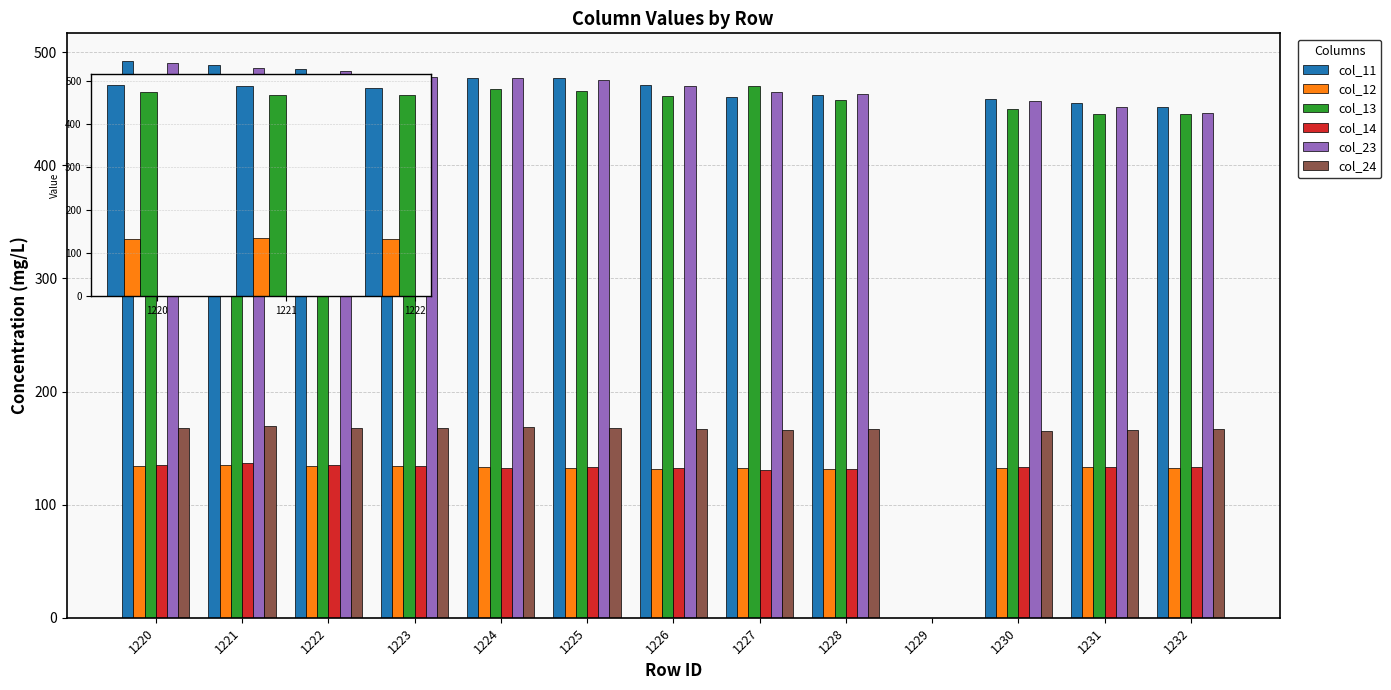

What is the highest value of the col_13 series?

475.5